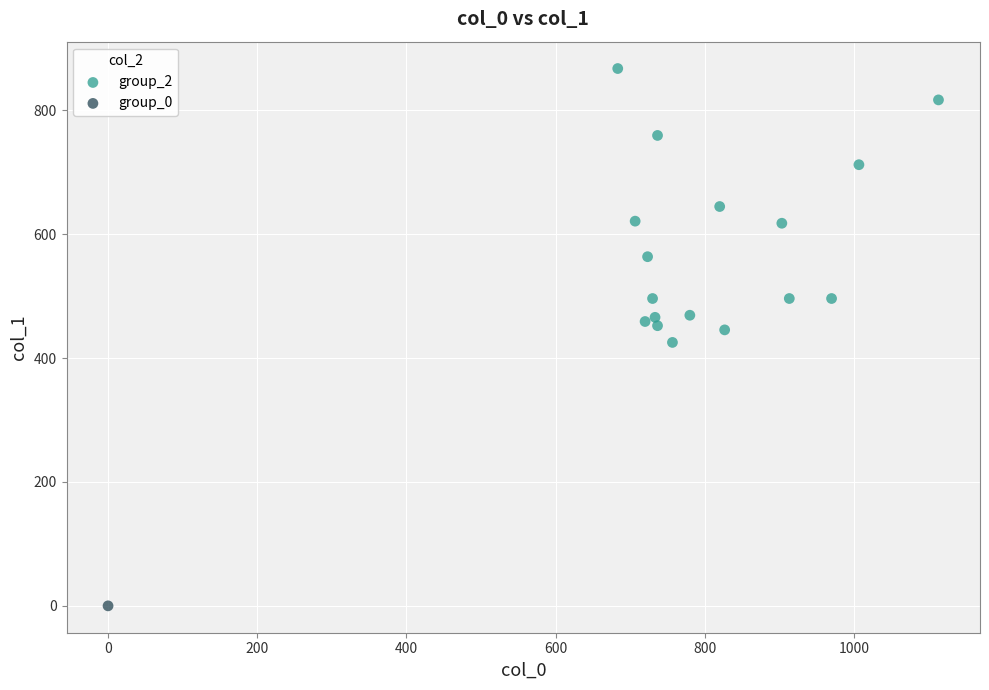

What are all the series names shown in the legend?

group_2, group_0